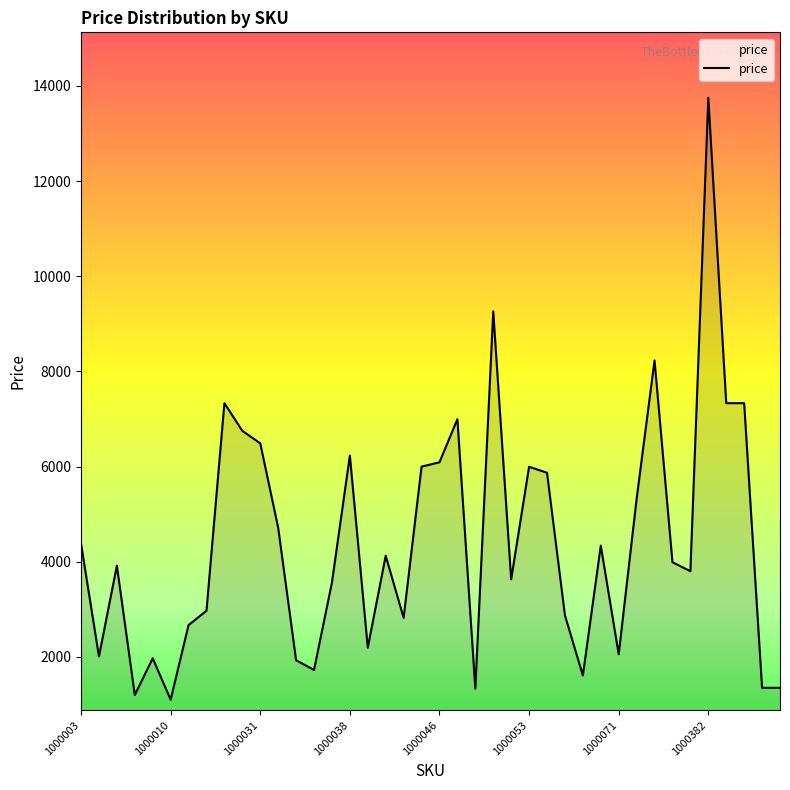

What is the smallest value displayed?

1101